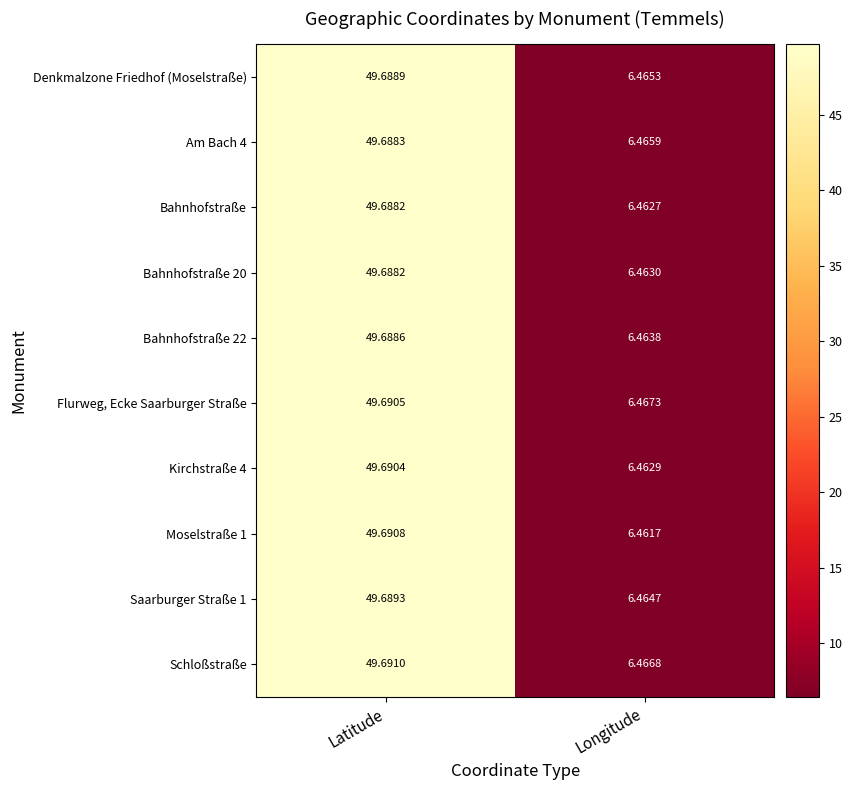

At which label does Flurweg, Ecke Saarburger Straße reach its minimum?

Longitude